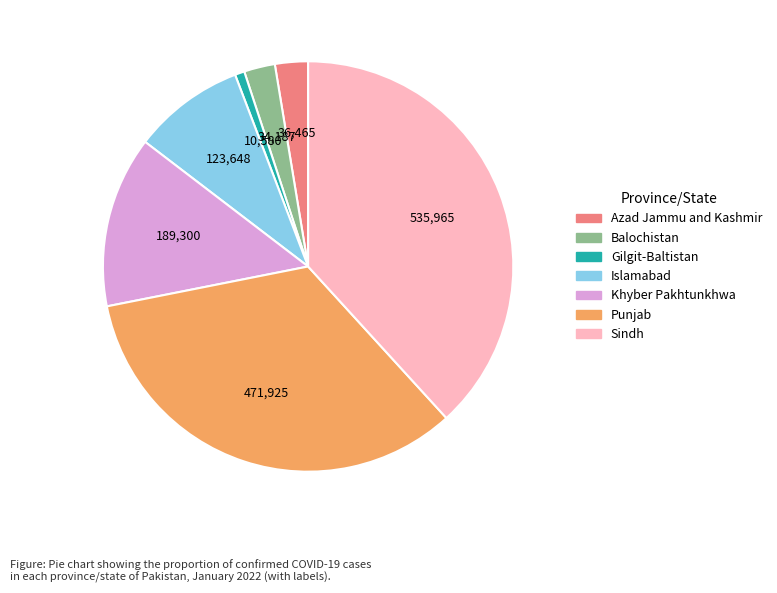

What is the ratio of the value at Balochistan to the value at Azad Jammu and Kashmir?

0.9